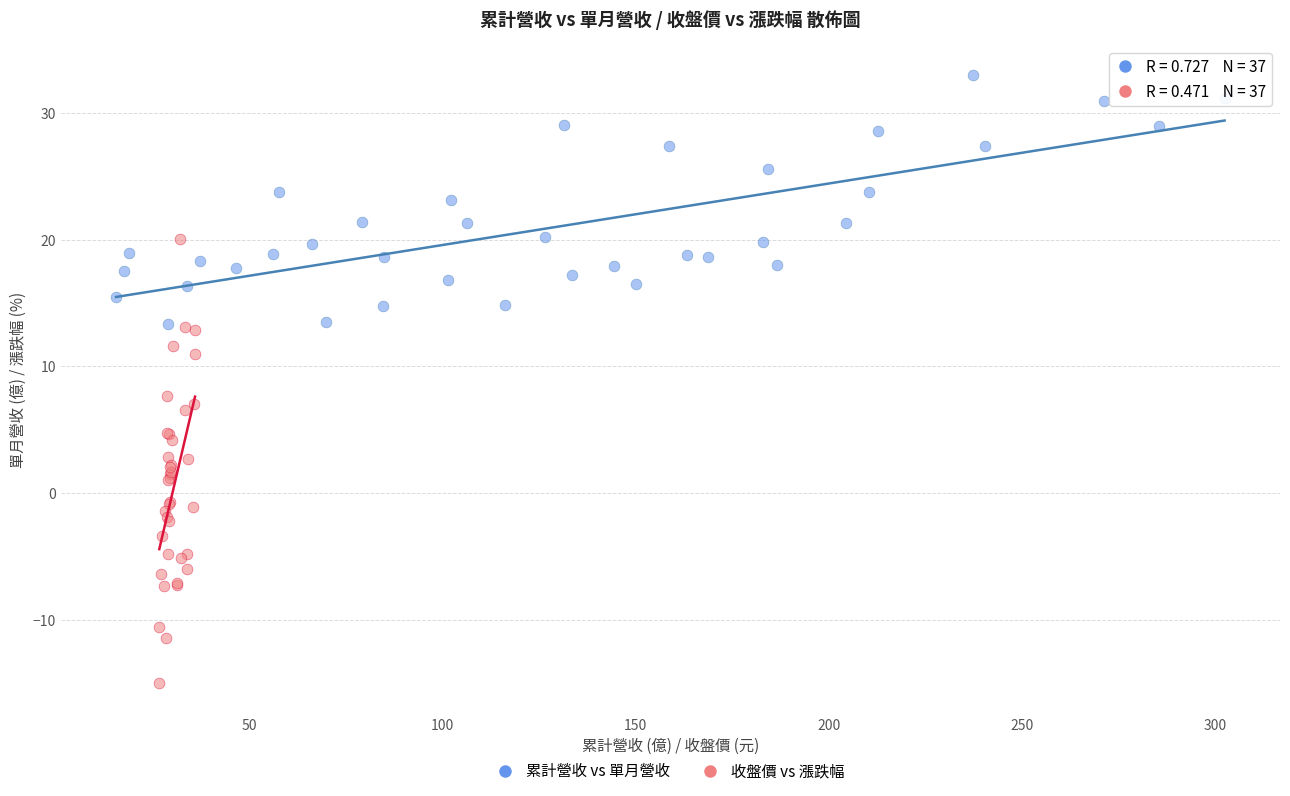

Which series contains the lowest Y value?

收盤價 vs 漲跌幅